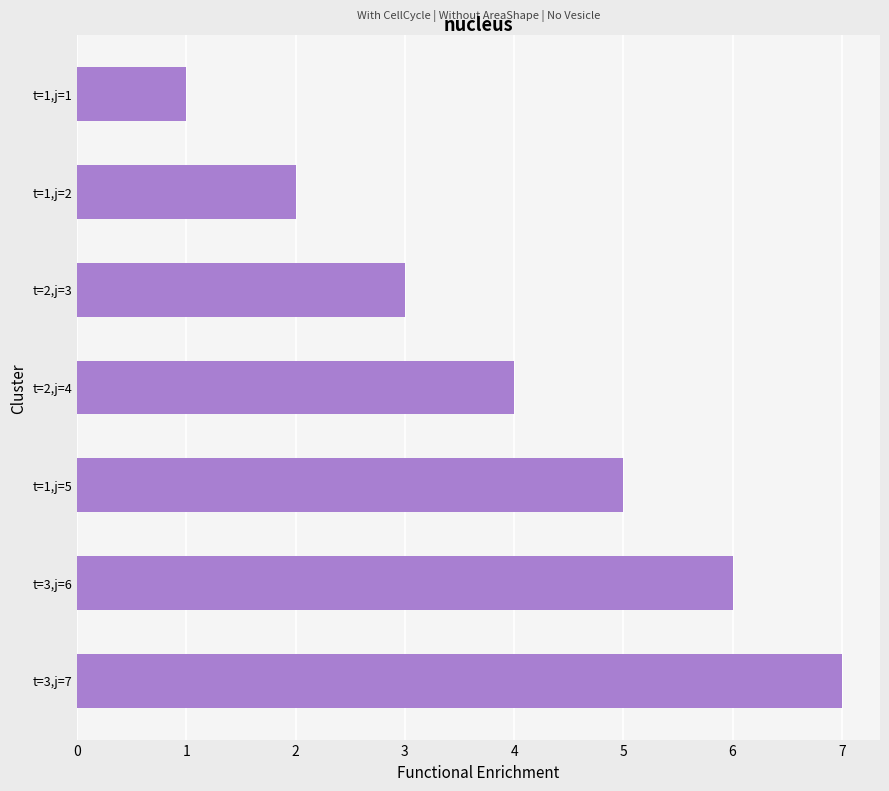

Which category has the lowest value across all series?

t=1,j=1